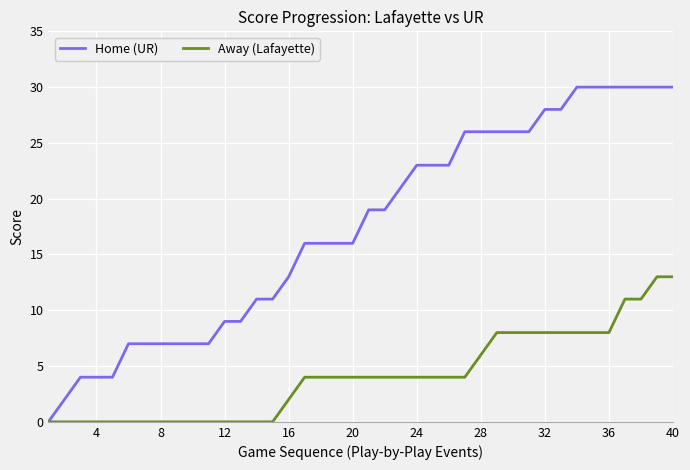

Which series has the largest total across all categories?

Home (UR)